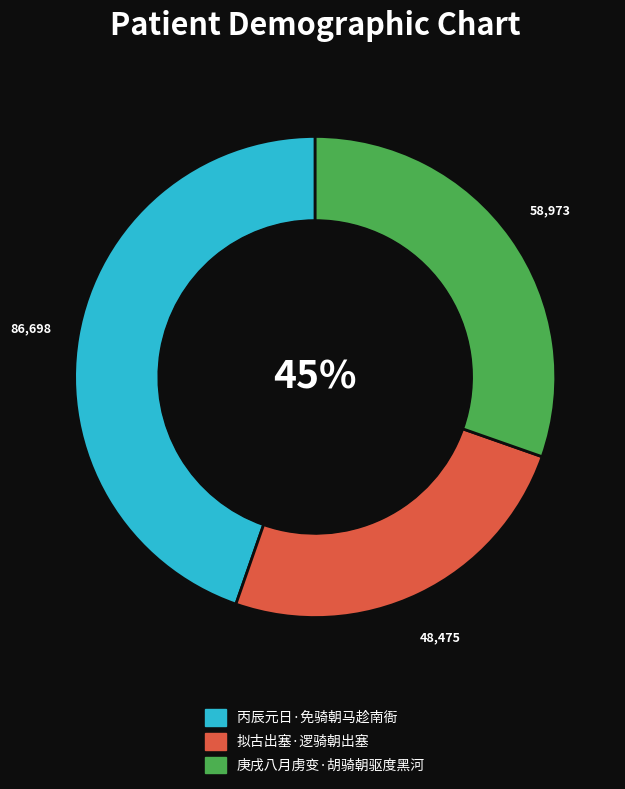

To the nearest percent, what is the average slice percentage?

33%